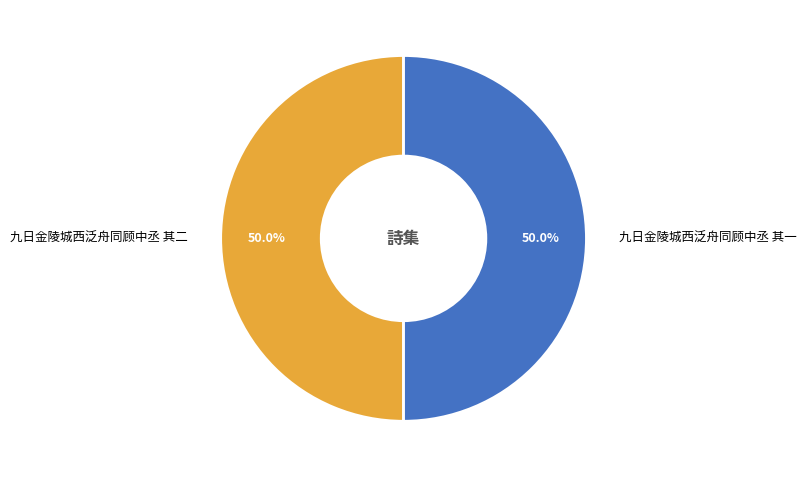

Count the number of slices in the pie.

2